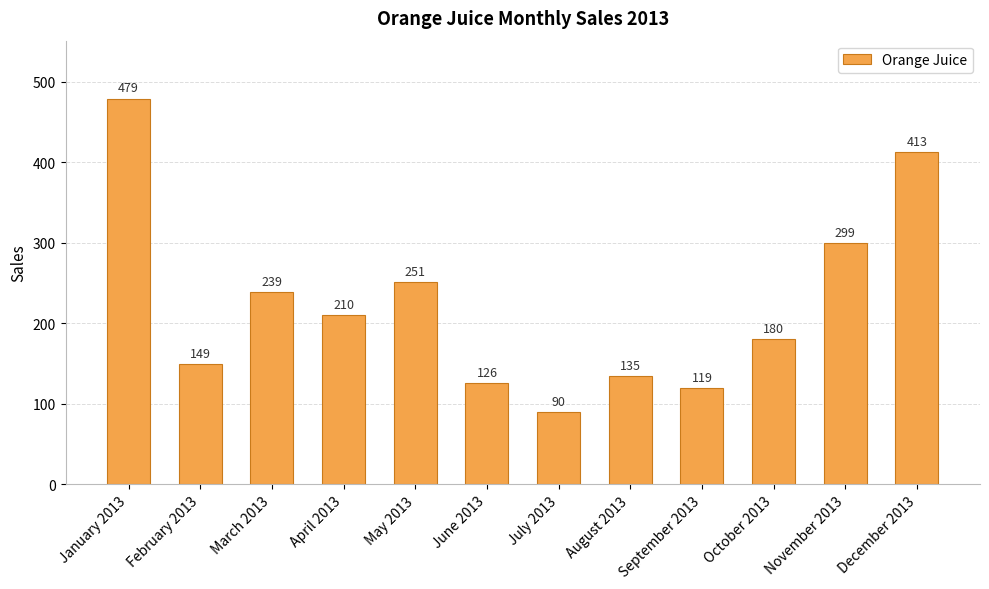

What is the maximum value shown in the chart?

479